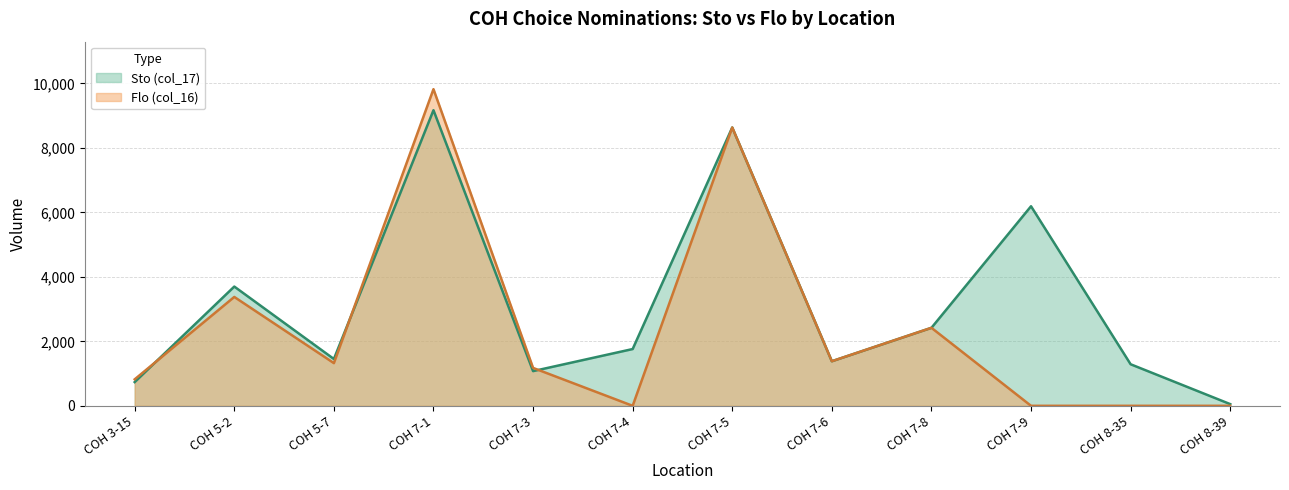

Where is the first local maximum for Flo (col_16)?

COH 5-2